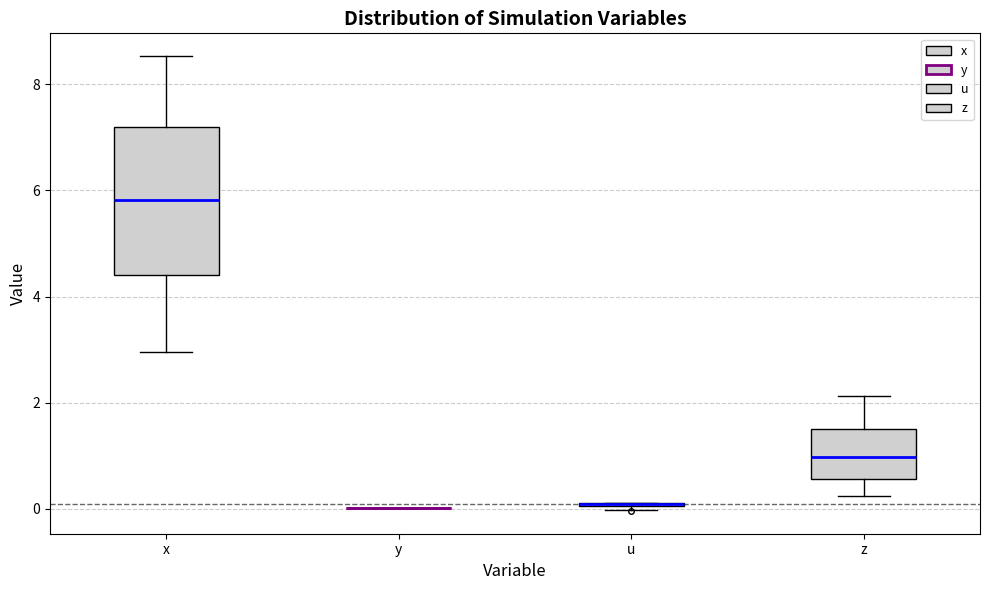

Which box is the tallest, from its lower edge to its upper edge?

x